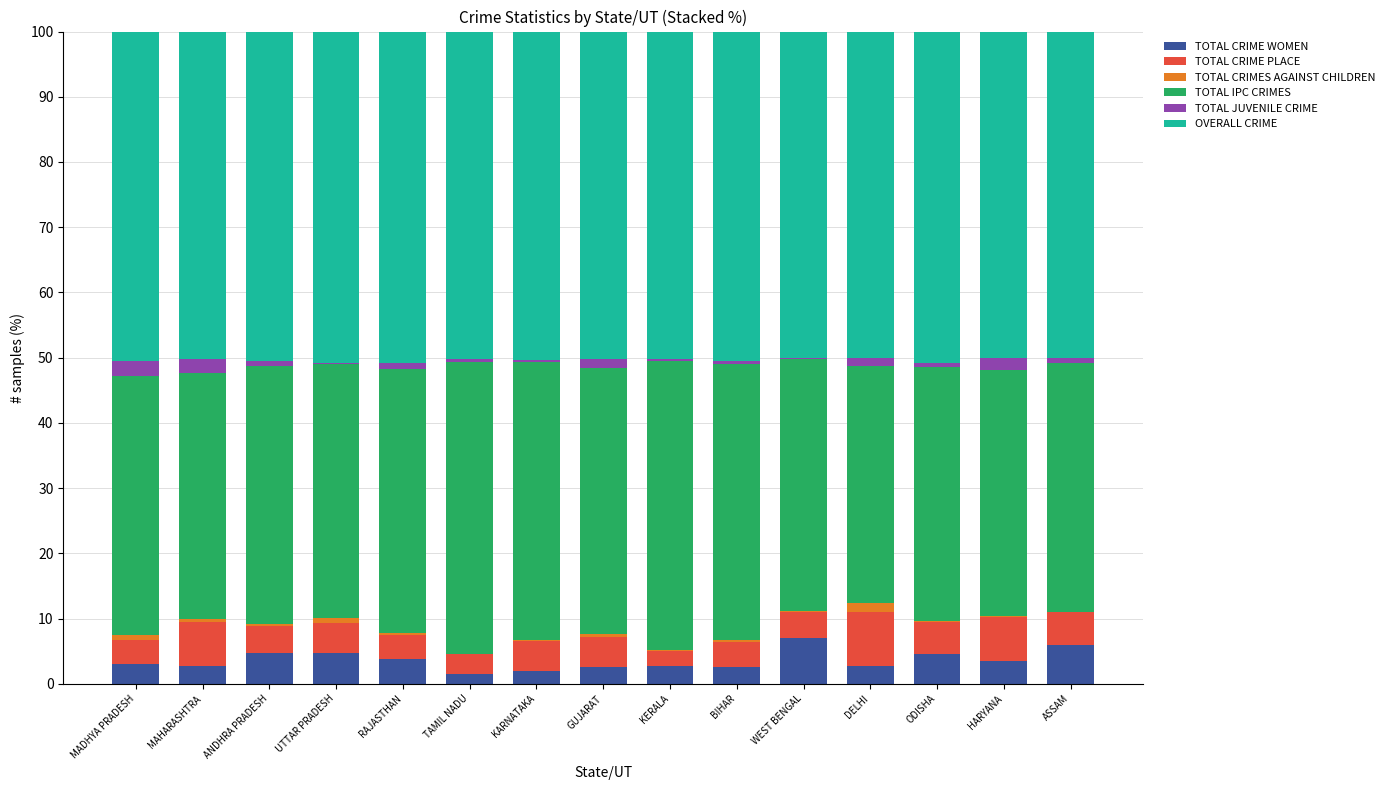

The value of TOTAL CRIME WOMEN at GUJARAT is 2.6. True or false?

True